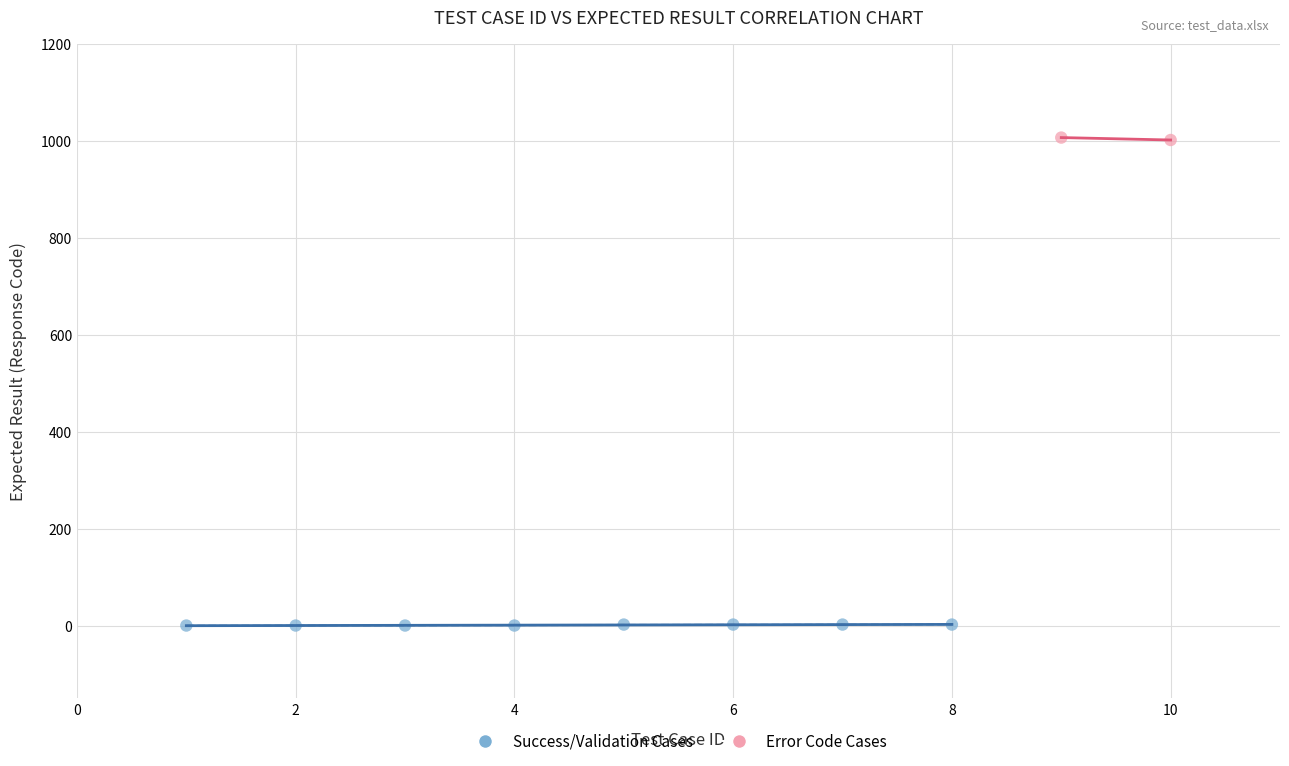

Which series reaches the maximum Y coordinate?

Error Code Cases